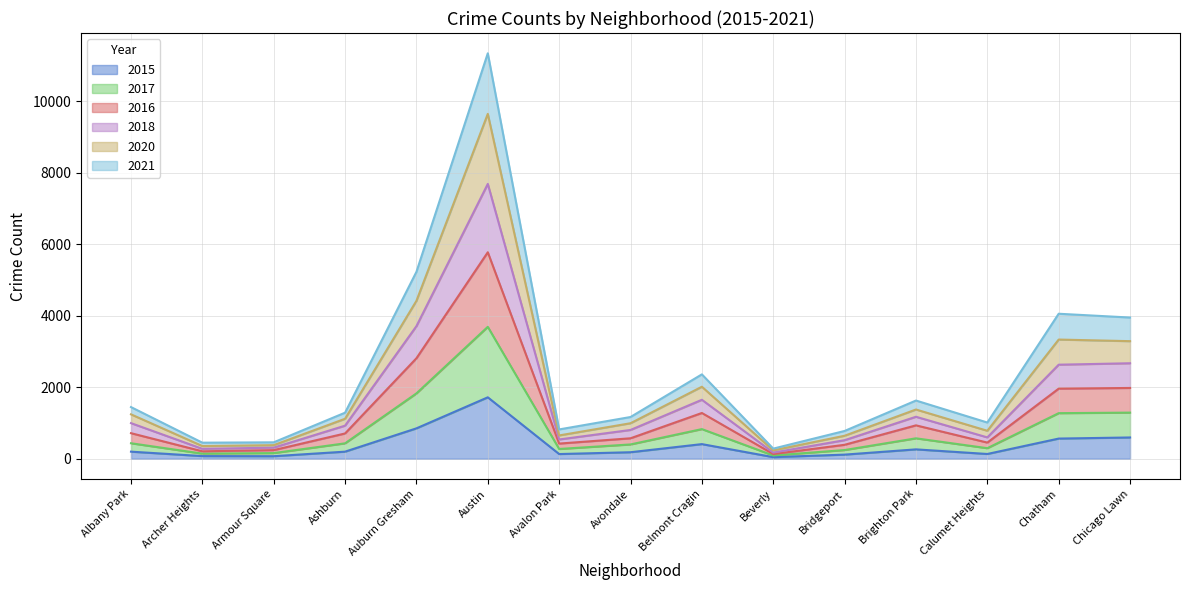

What is the label of the 10th point from the left?

Beverly